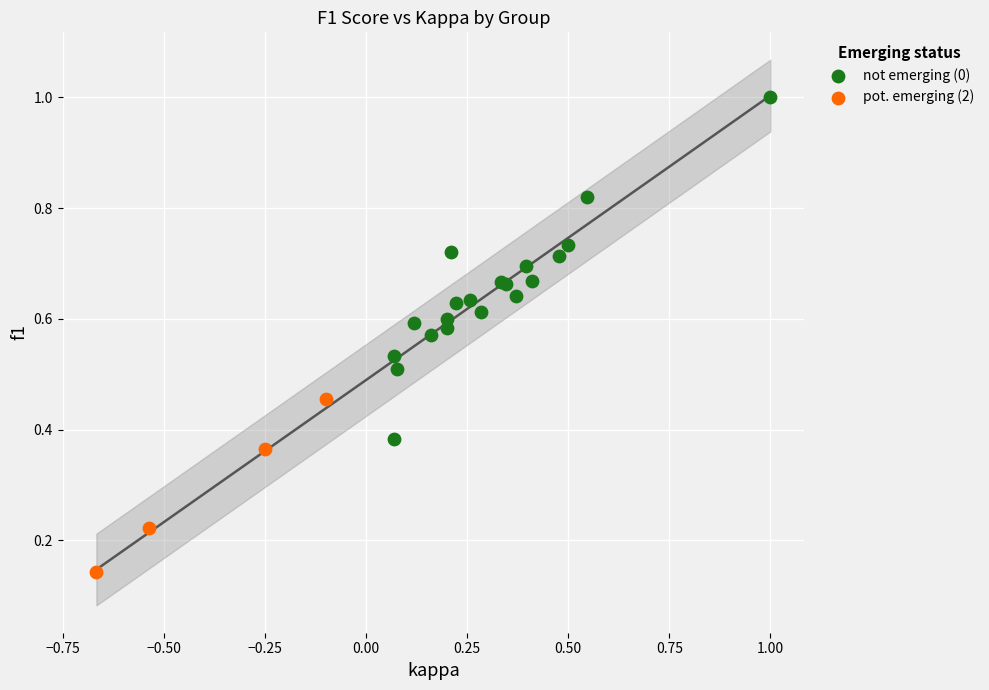

Which series reaches the minimum Y coordinate?

pot. emerging (2)